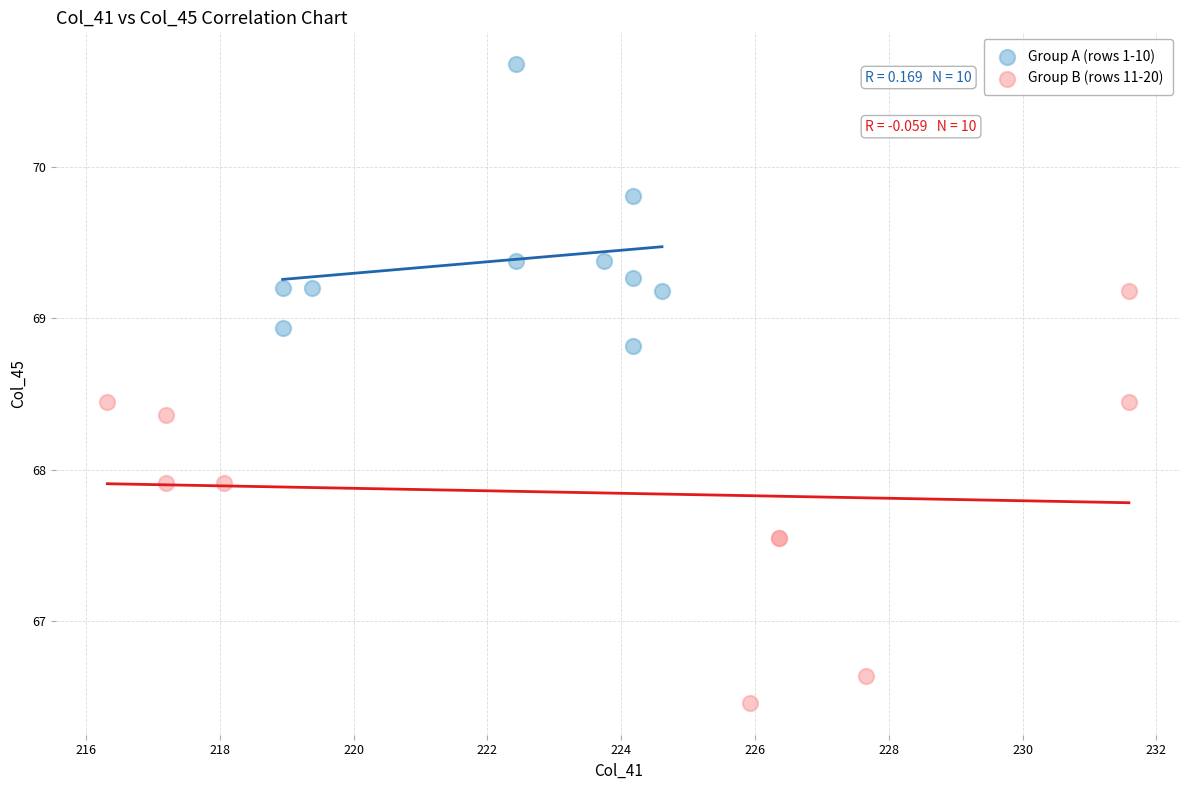

Which series has the largest Y range (max minus min)?

Group B (rows 11-20)